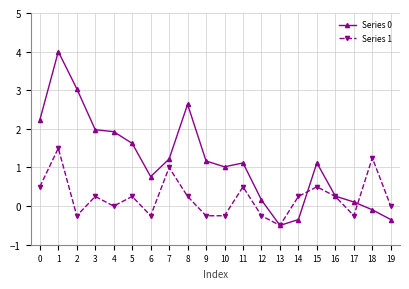

Is the value of Series 0 at 4 greater than the value of Series 1 at 17?

Yes